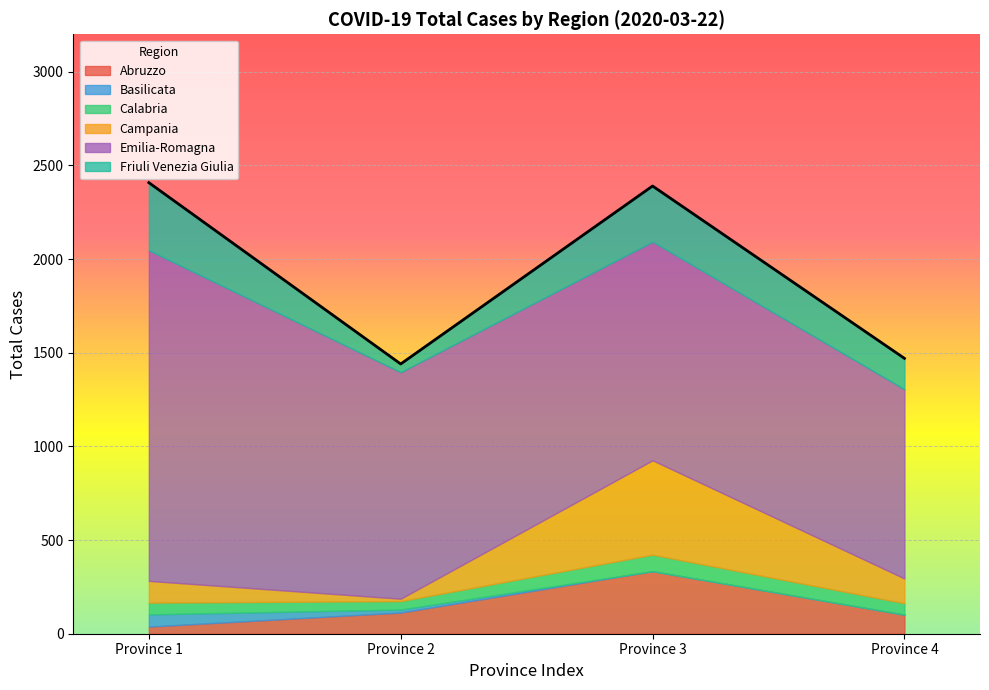

Reading right to left, transcribe all the data shown in this chart.

Abruzzo: Chieti/Matera/CZ/Avellino=102	Pescara/RE/Trieste/Napoli=334	Teramo/Parma/Udine/Caserta=113	L'Aquila=38
Basilicata: Chieti/Matera/CZ/Avellino=0	Pescara/RE/Trieste/Napoli=0	Teramo/Parma/Udine/Caserta=16	L'Aquila=65
Calabria: Chieti/Matera/CZ/Avellino=61	Pescara/RE/Trieste/Napoli=88	Teramo/Parma/Udine/Caserta=45	L'Aquila=63
Campania: Chieti/Matera/CZ/Avellino=132	Pescara/RE/Trieste/Napoli=504	Teramo/Parma/Udine/Caserta=13	L'Aquila=116
Emilia-Romagna: Chieti/Matera/CZ/Avellino=1010	Pescara/RE/Trieste/Napoli=1167	Teramo/Parma/Udine/Caserta=1209	L'Aquila=1765
Friuli Venezia Giulia: Chieti/Matera/CZ/Avellino=165	Pescara/RE/Trieste/Napoli=297	Teramo/Parma/Udine/Caserta=44	L'Aquila=361